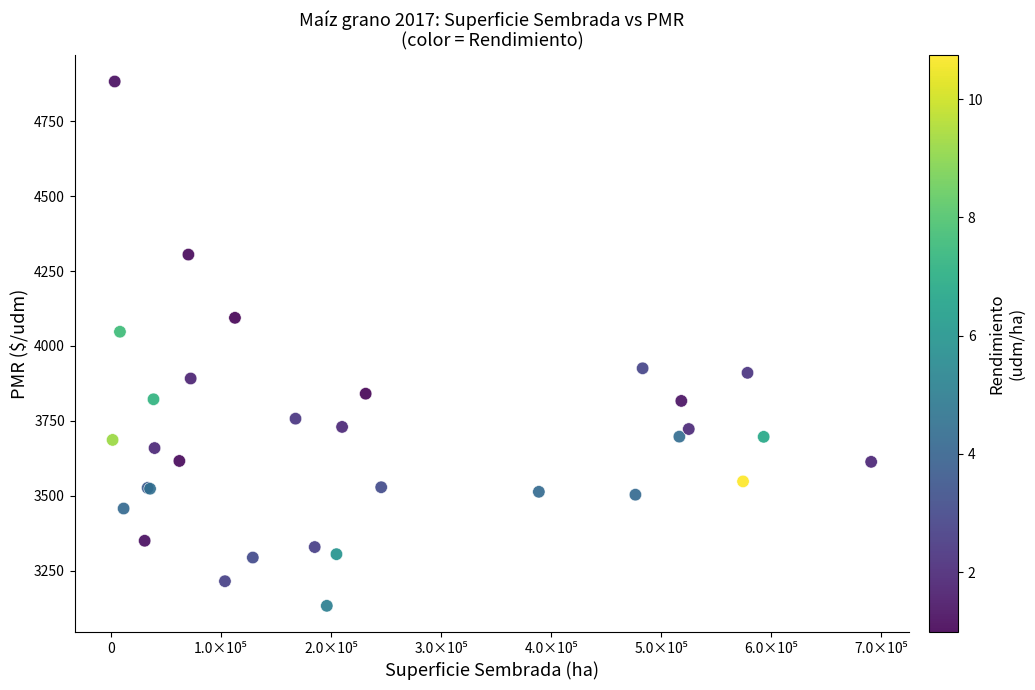

What Y value in the scatter plot is closest to 4007?

4047.5